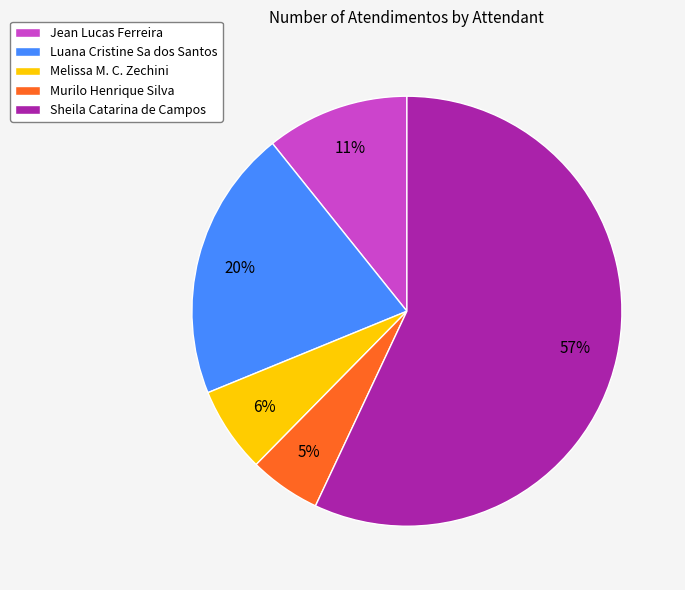

To the nearest percent, what percentage of the pie is Luana Cristine Sa dos Santos?

20%